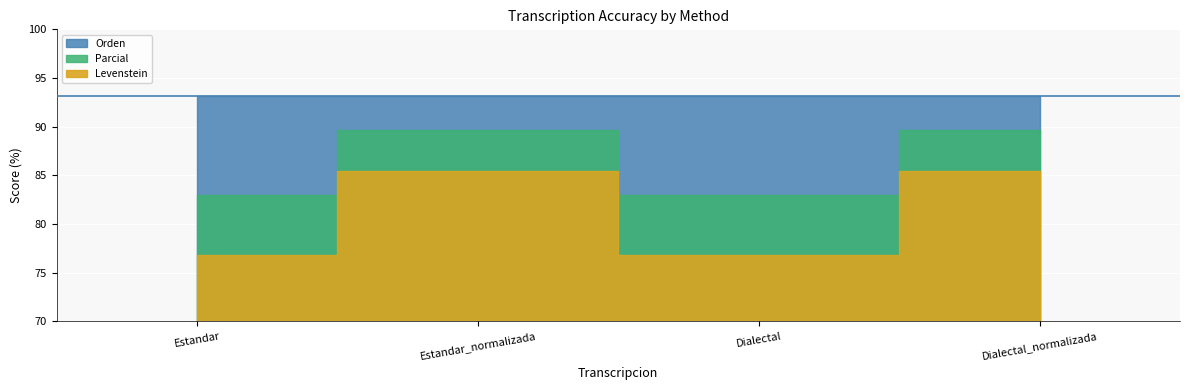

Reading right to left, transcribe all the data shown in this chart.

Levenstein: Dialectal_normalizada=85.4	Dialectal=76.8	Estandar_normalizada=85.4	Estandar=76.8
Parcial: Dialectal_normalizada=89.7	Dialectal=83.0	Estandar_normalizada=89.7	Estandar=83.0
Orden: Dialectal_normalizada=93.2	Dialectal=93.2	Estandar_normalizada=93.2	Estandar=93.2